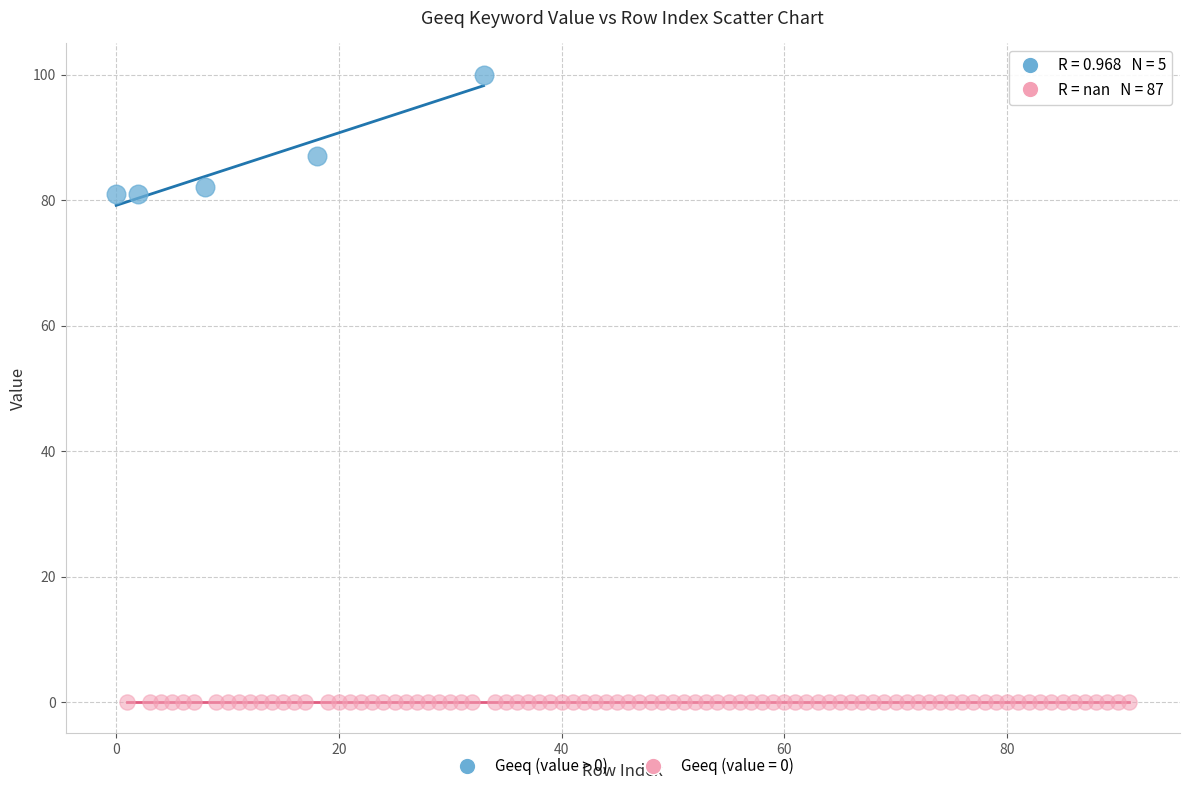

Which series reaches the minimum Y coordinate?

Geeq (value = 0)